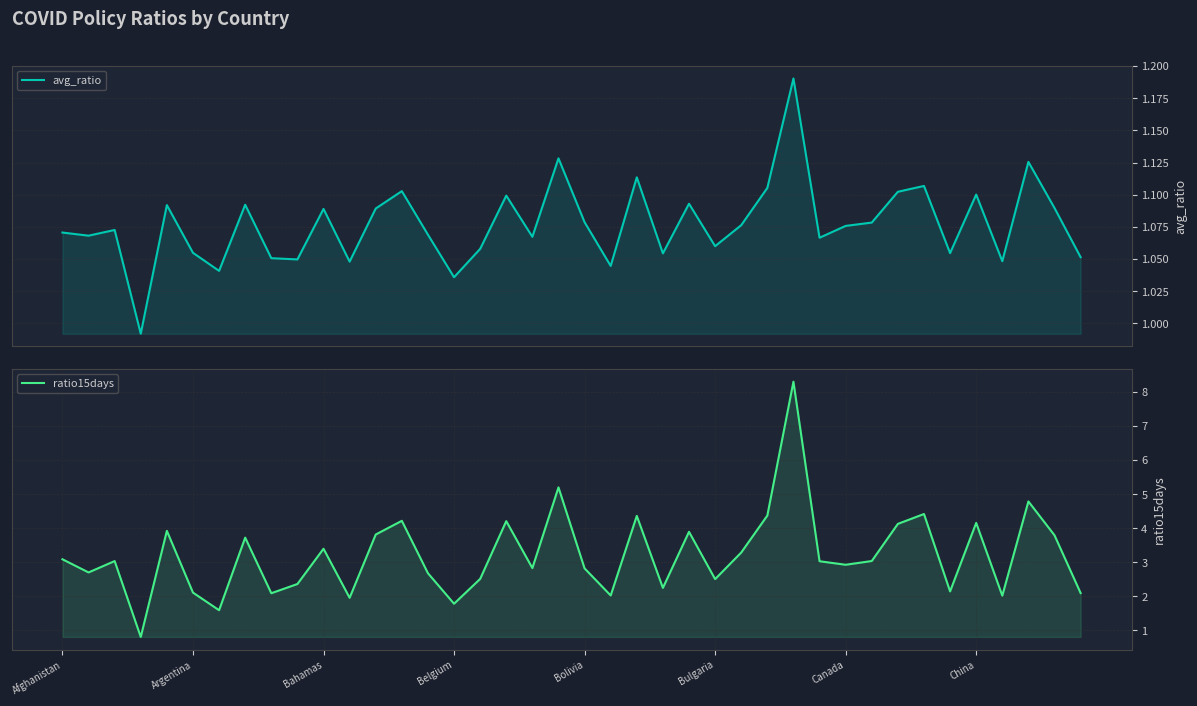

Is it true that avg_ratio equals 1.2 at 28?

True